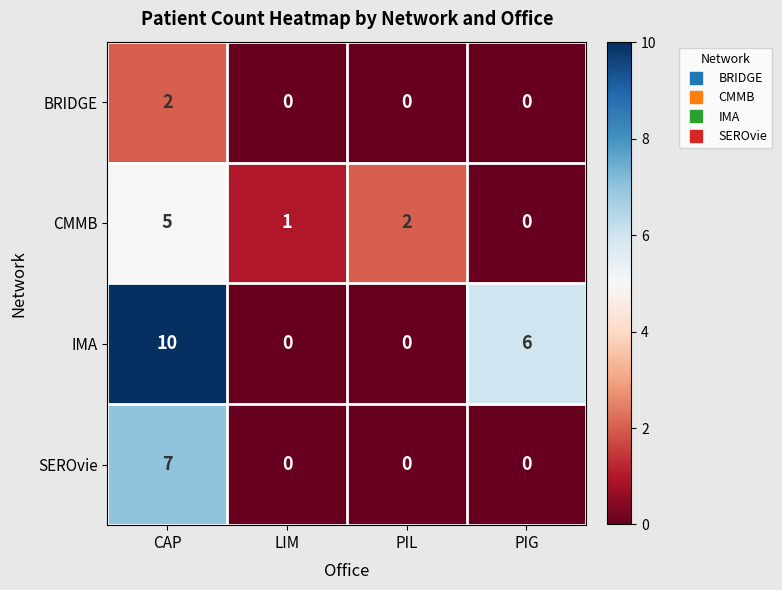

What is the difference between the maximum and minimum values in the SEROvie series?

7